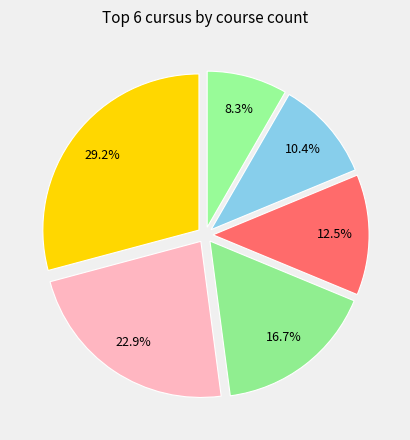

How many segments does this pie chart have?

6